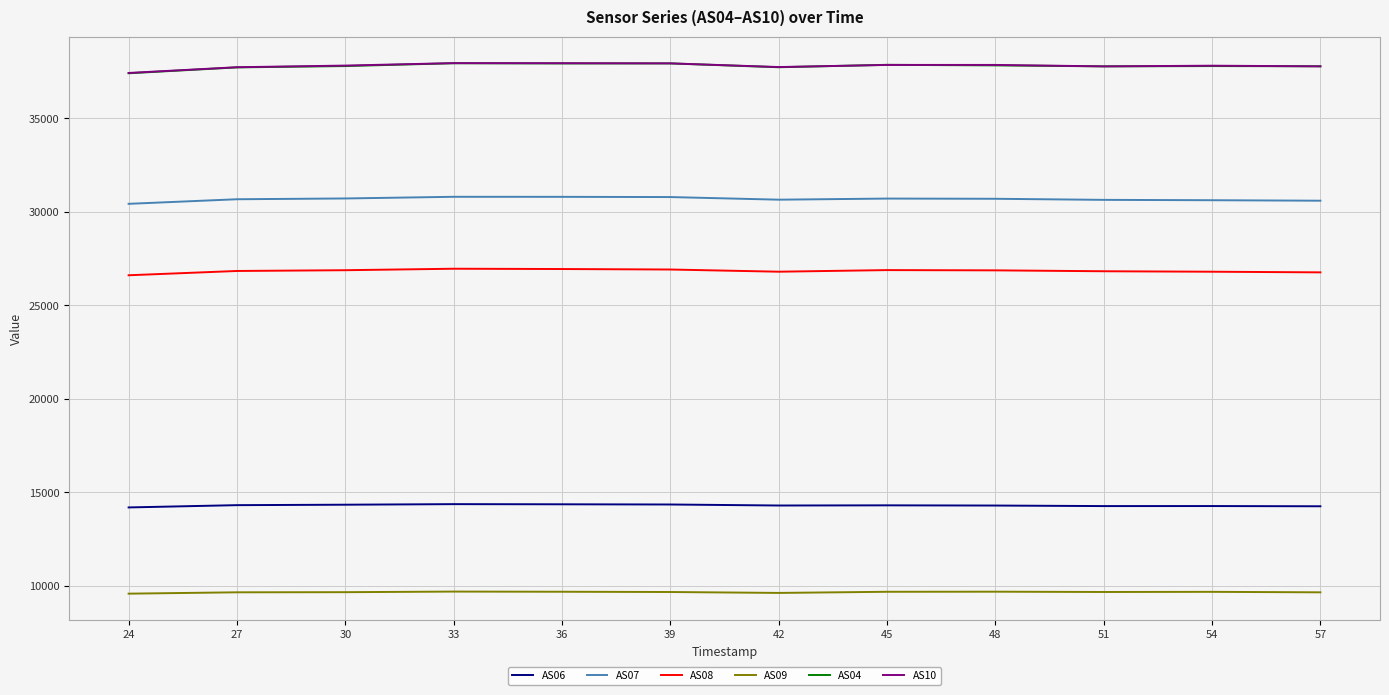

The value of AS08 at 36 is 26944. True or false?

True